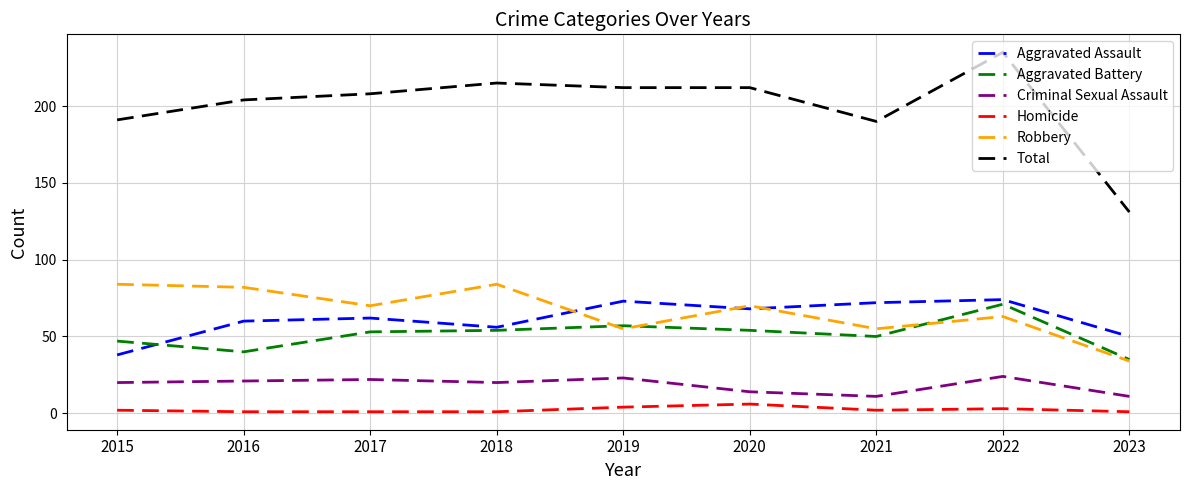

What is the smallest value displayed?

1